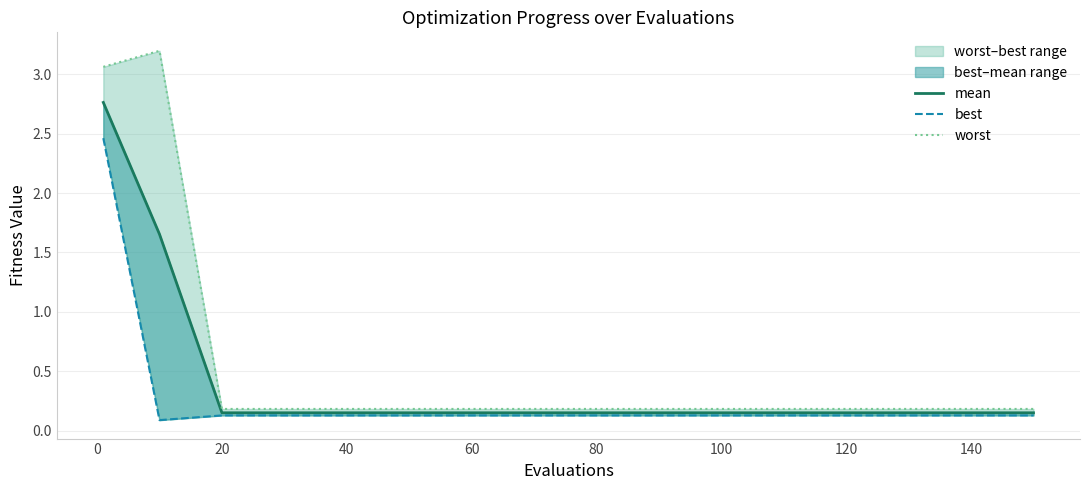

True or false: worst has more than 2 points higher than both neighbors.

False